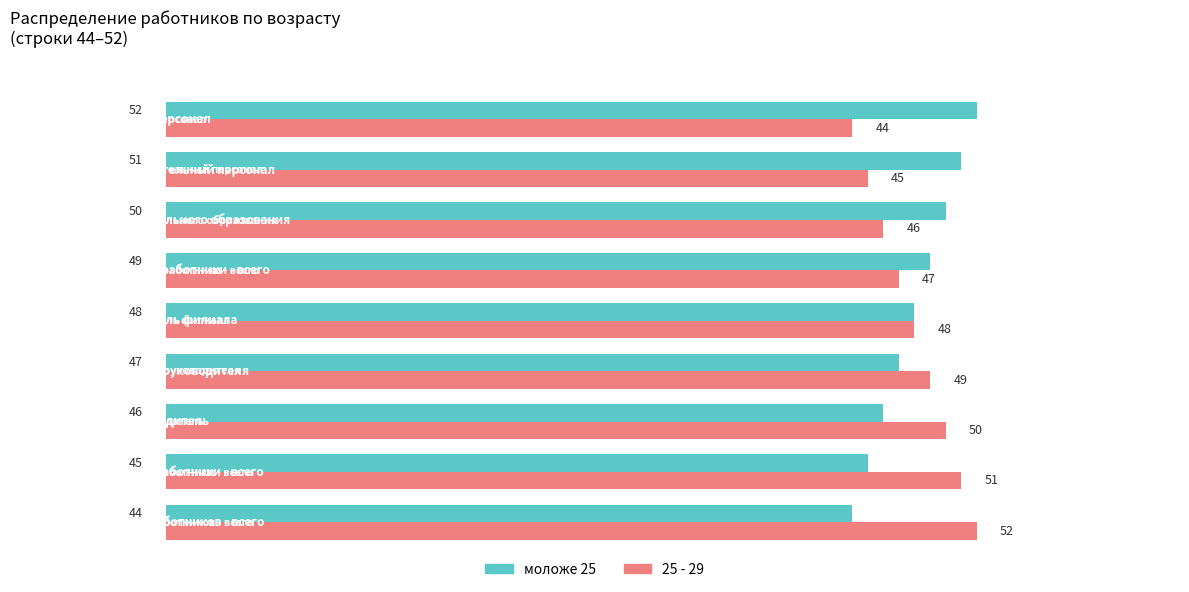

What is the average value of the 25 - 29 series?

48